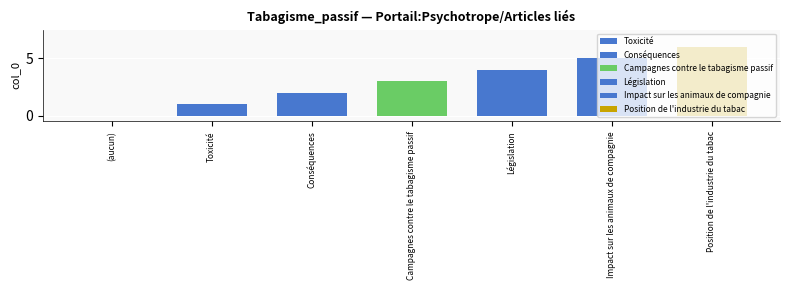

What is the ratio of the value at Campagnes contre le tabagisme passif to the value at Position de l'industrie du tabac?

0.5